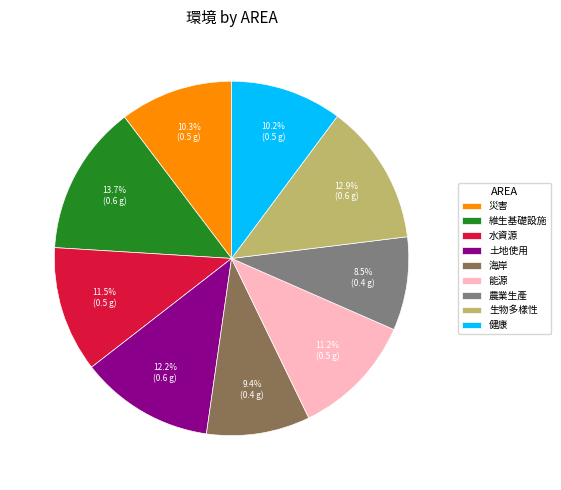

Combined, do 能源 and 健康 account for over 50%?

No